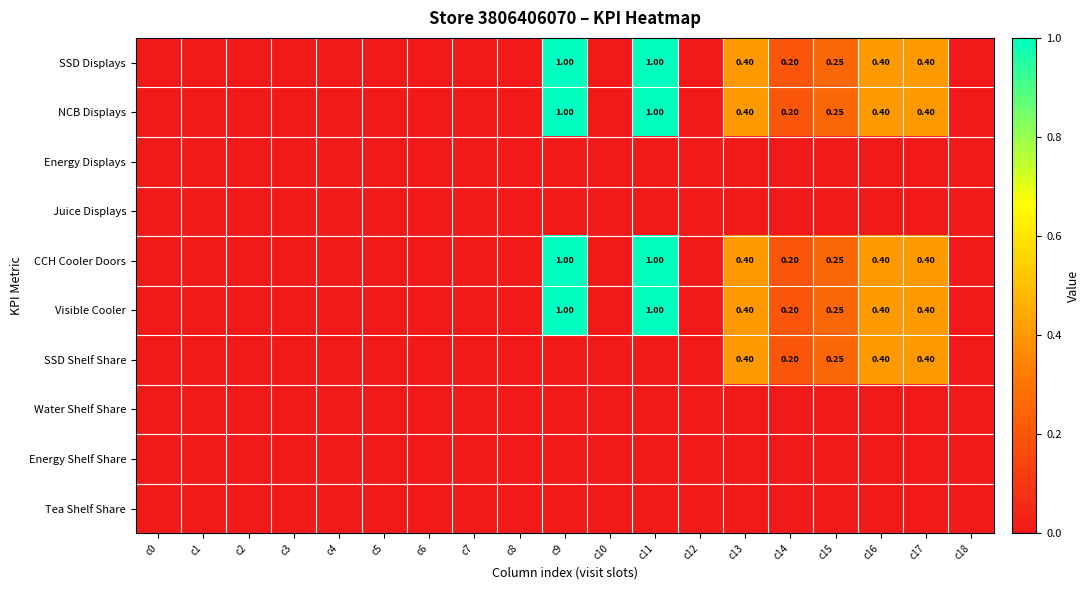

Is the value of Energy Shelf Share at c0 greater than the value of CCH Cooler Doors at c0?

No